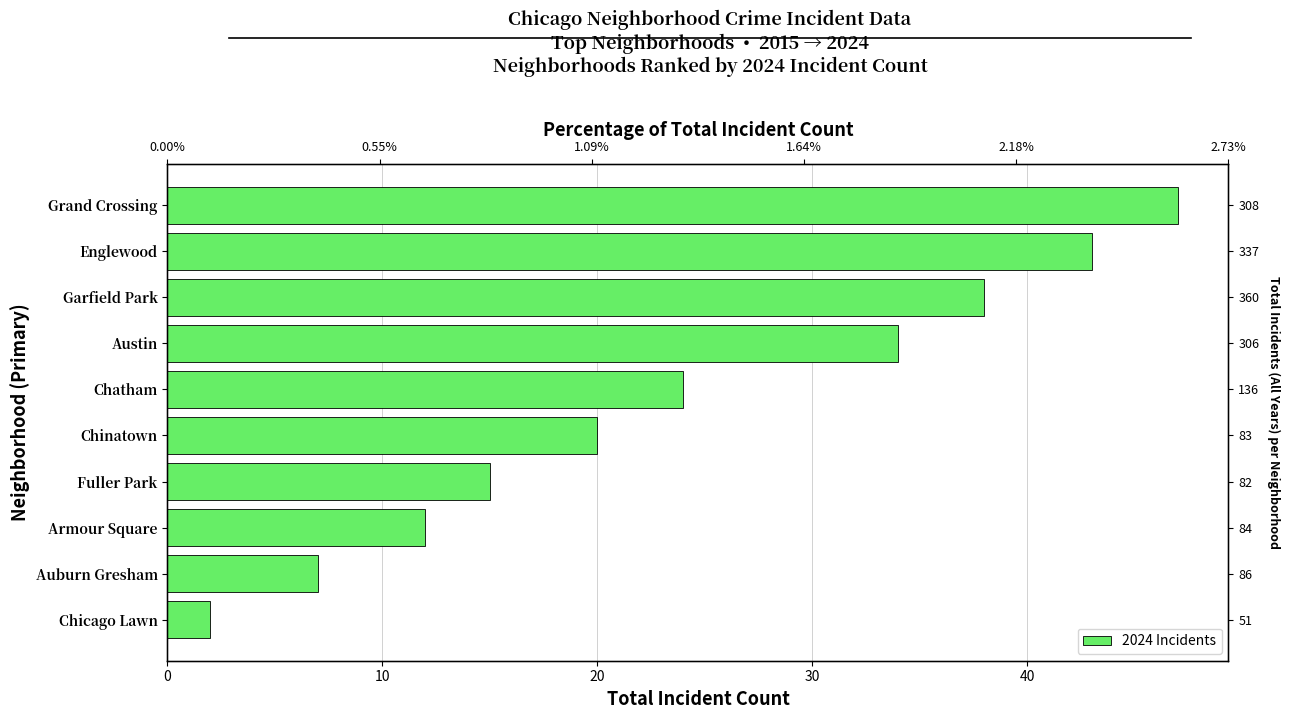

What is the approximate value at Garfield Park, to the nearest 5?

40